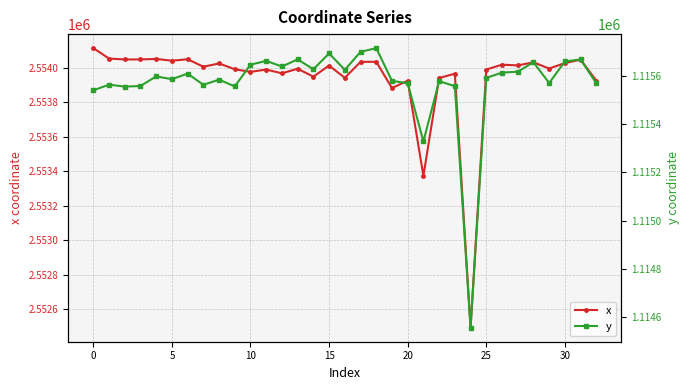

At which label does y reach its peak?

18